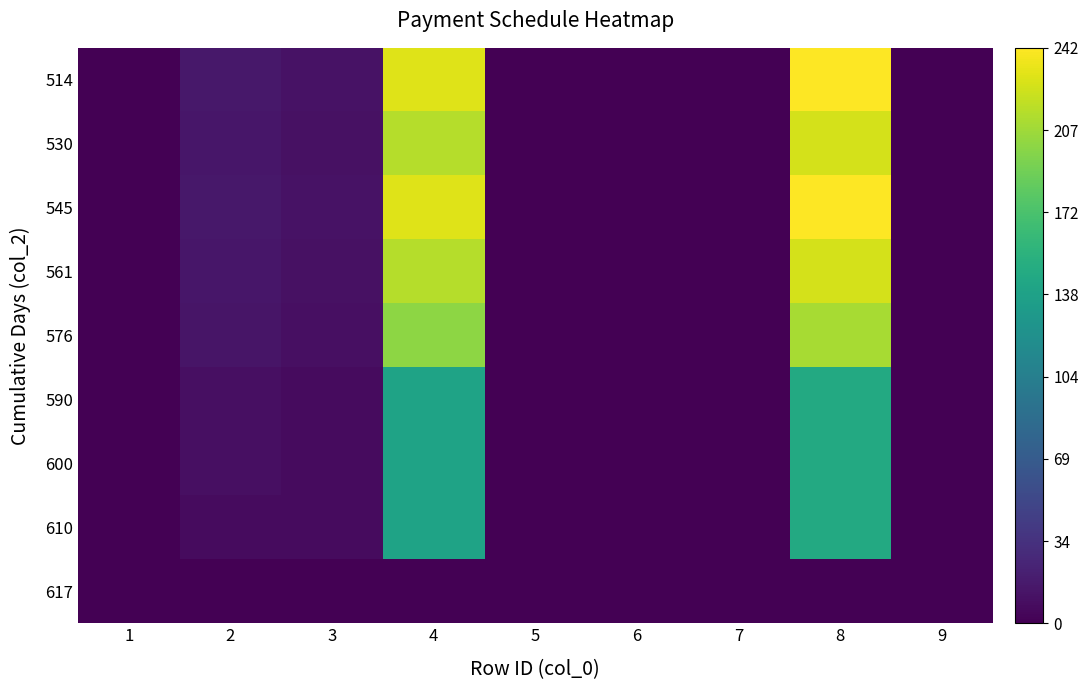

How many distinct data groups are displayed?

9